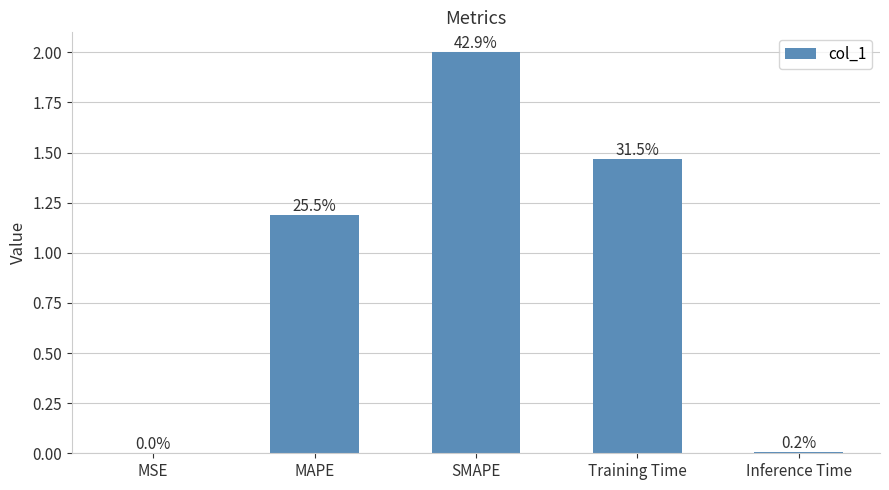

Reading left to right, extract all data points from this chart.

0.0	1.2	2.0	1.5	0.0